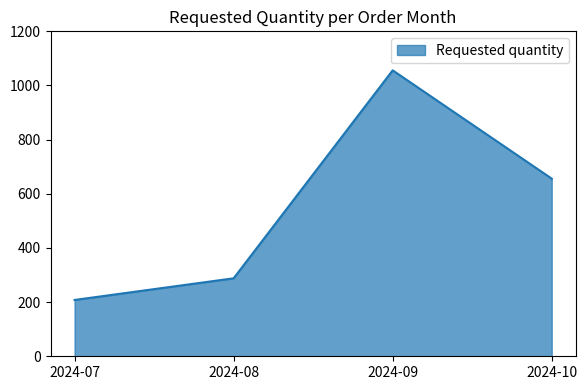

Rank the categories by value from lowest to highest.

2024-07, 2024-08, 2024-10, 2024-09